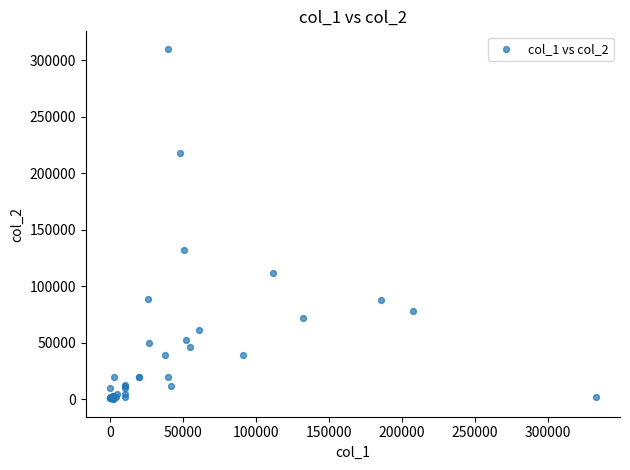

What Y value in the scatter plot is closest to 155000?

132000